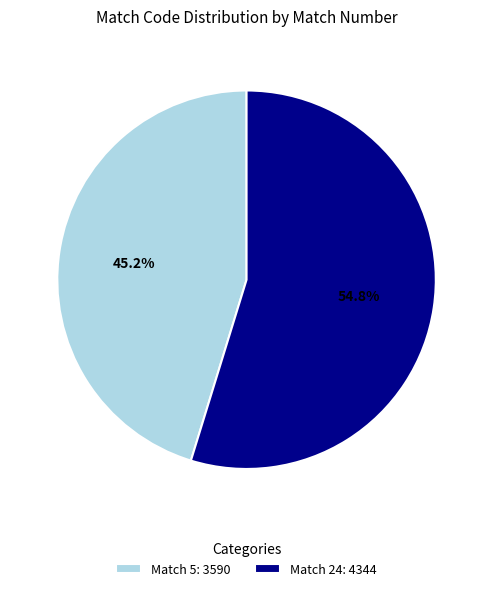

How much of the chart is everything except Match 24: 4344?

45.2%